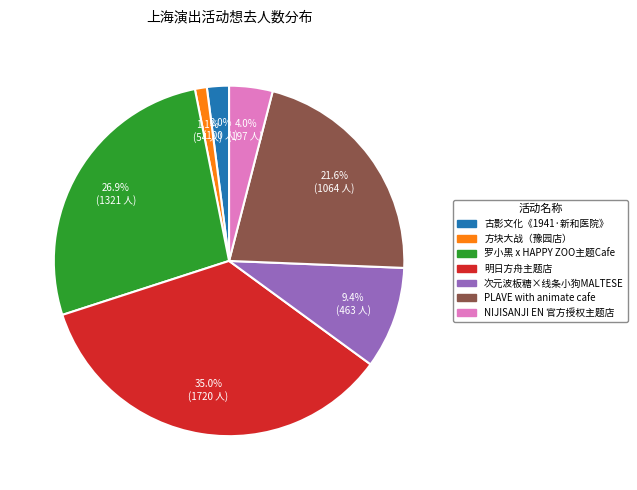

Is there a majority slice in this chart?

No